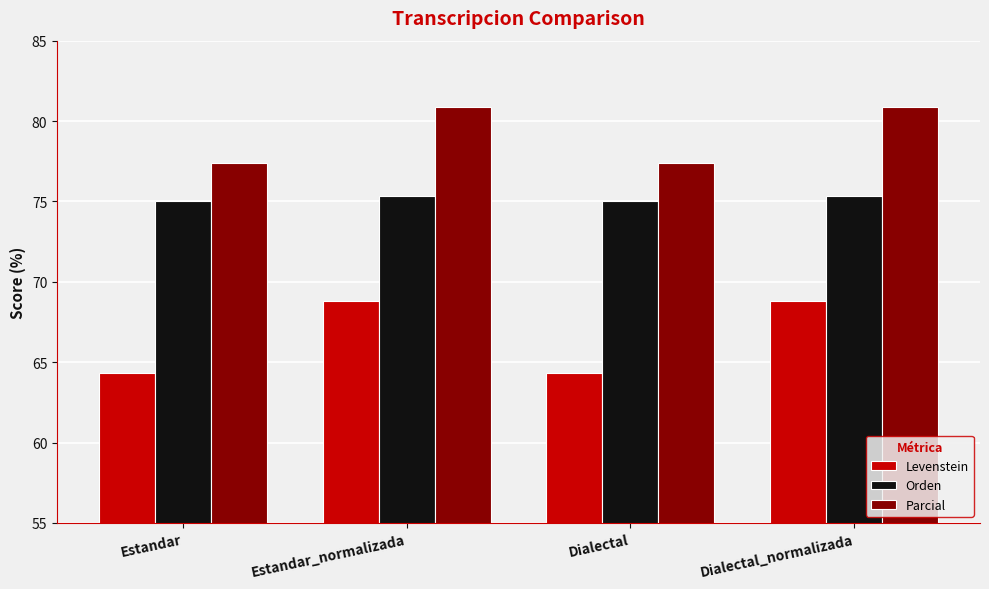

What position from the right is Dialectal_normalizada?

1